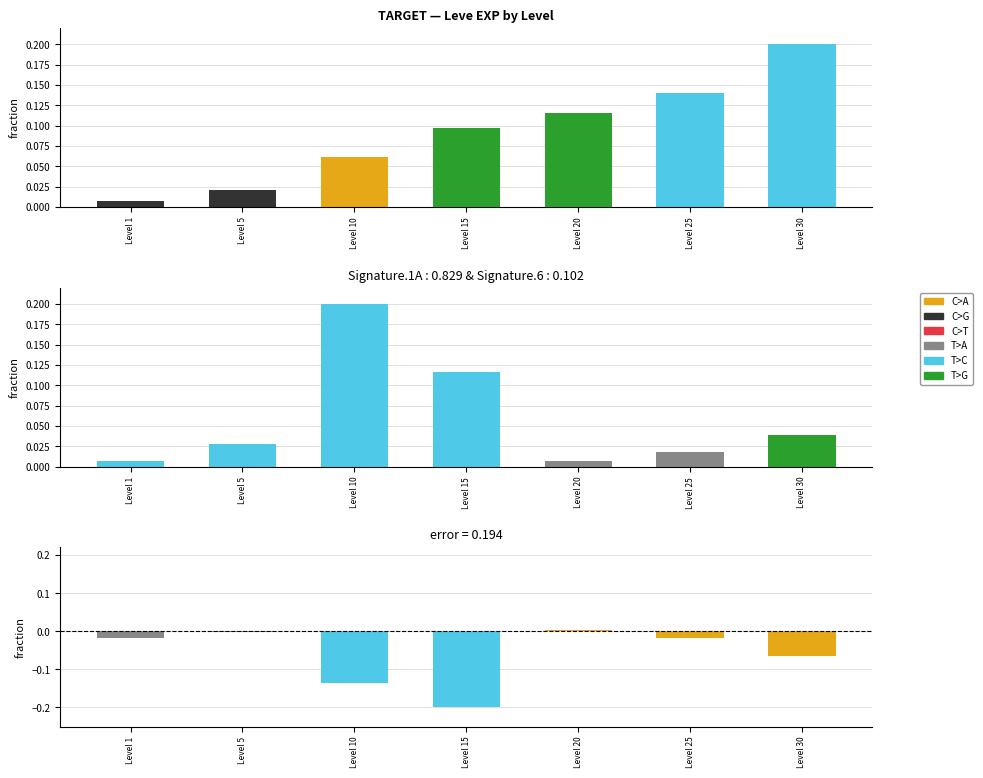

How many negative values does the Leve Profit NQ (normalized) series have?

6